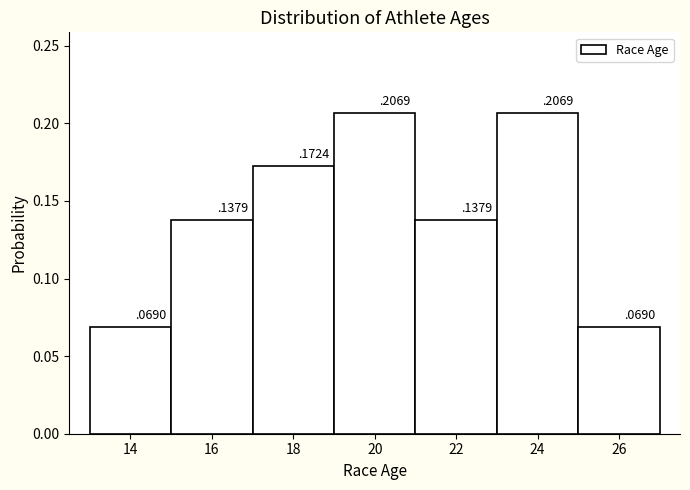

How tall is the bar that spans 25 to 27 on the x-axis?

0